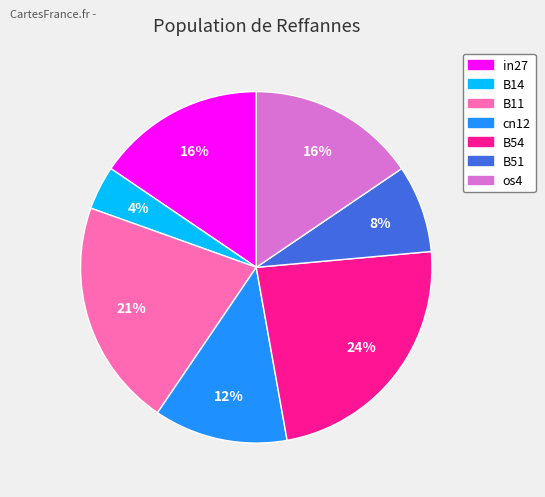

To the nearest percent, what is the difference between the B51 and B54 slice percentages?

16%